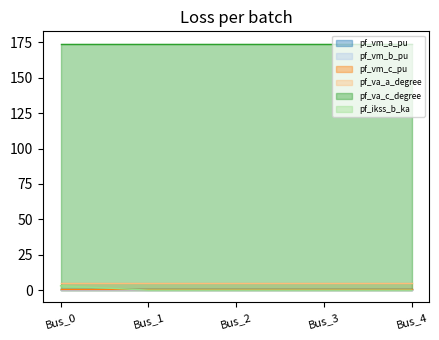

Reading left to right, list all the values displayed in this chart.

pf_vm_a_pu: 0.9	0.9	0.9	0.9	0.9
pf_vm_b_pu: 0.2	0.2	0.2	0.2	0.2
pf_vm_c_pu: 0.8	0.8	0.8	0.8	0.8
pf_va_a_degree: 5.2	5.2	5.2	5.2	5.2
pf_va_c_degree: 174.2	174.2	174.2	174.2	174.2
pf_ikss_b_ka: 3.1	0.0	0.0	0.0	0.0